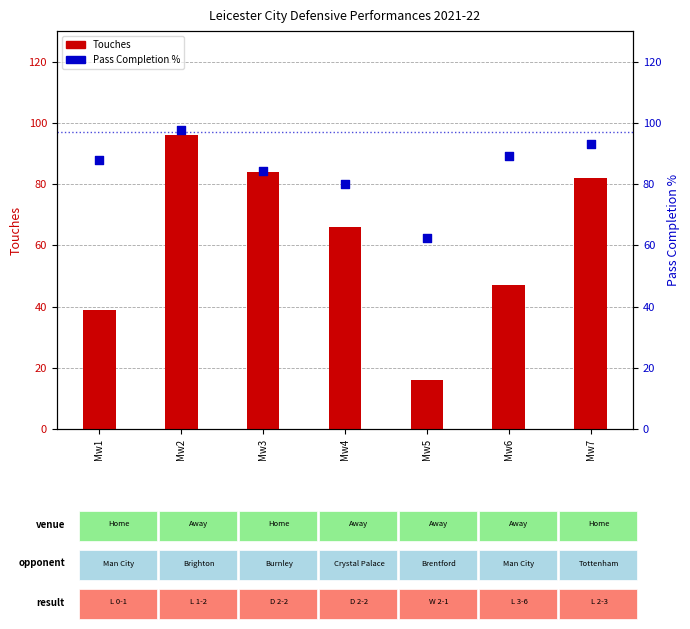

Which series contains the highest Y value?

Pass Completion %